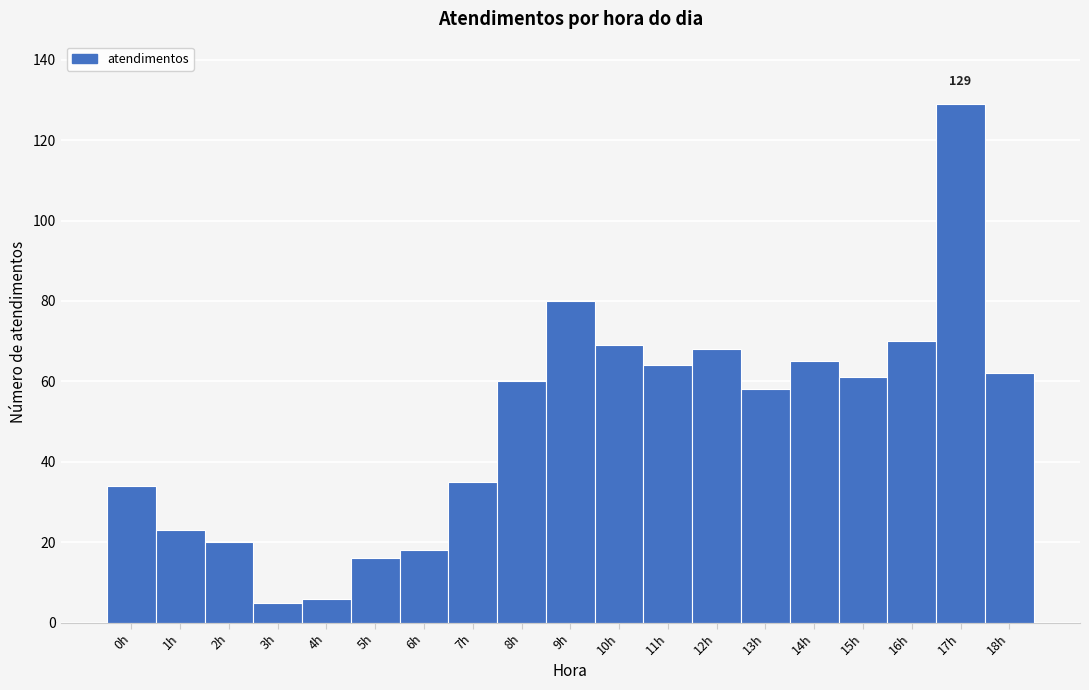

Over which range of the x-axis is the bar tallest?

16.5 to 17.5